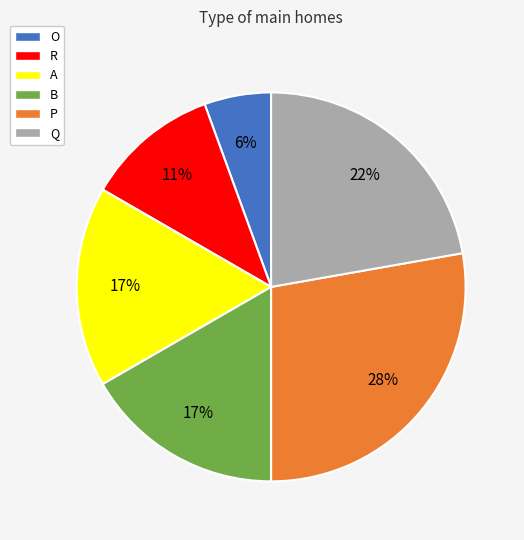

Does B account for over 50% of the chart?

No